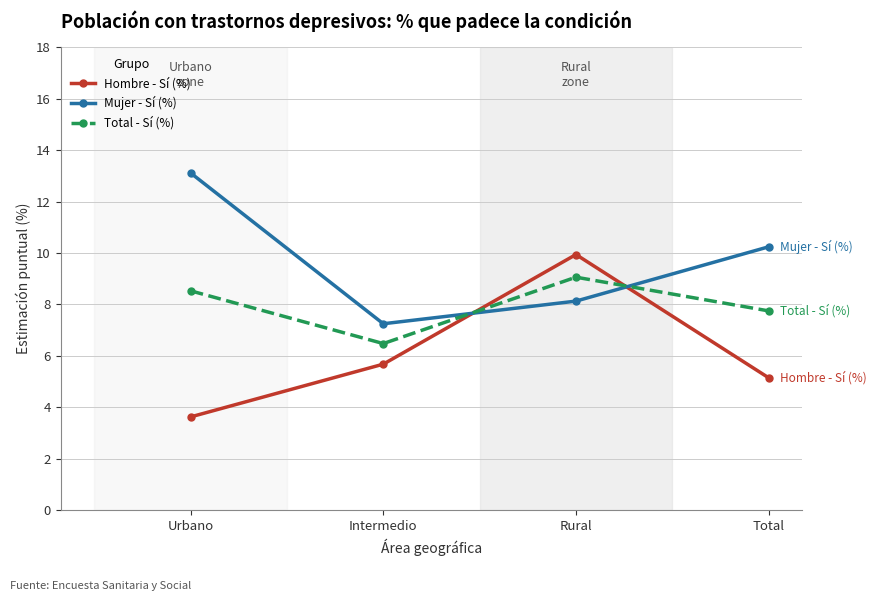

Where do Mujer - Sí (%) and Hombre - Sí (%) first cross each other?

Intermedio and Rural